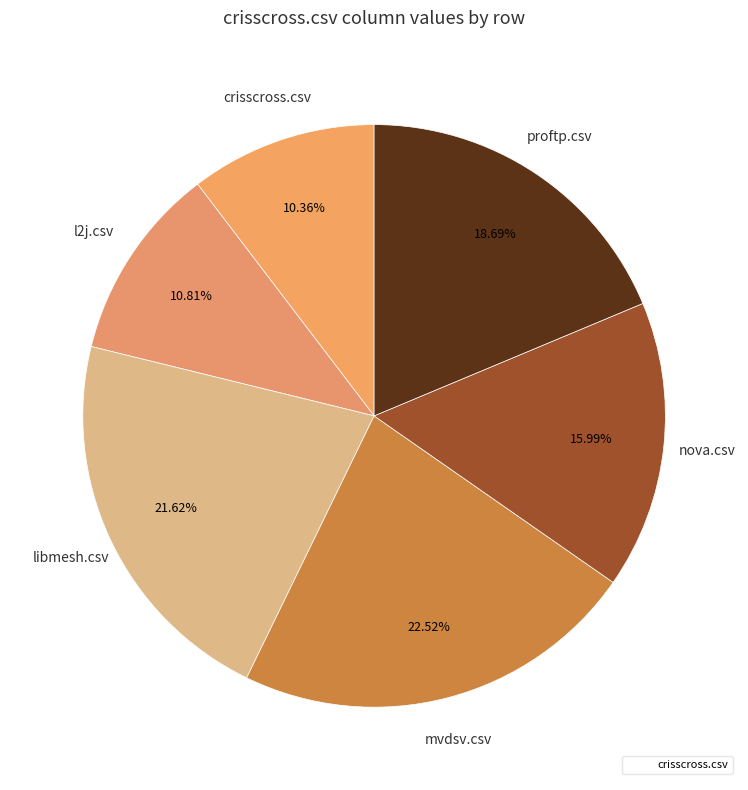

Count the number of slices in the pie.

6